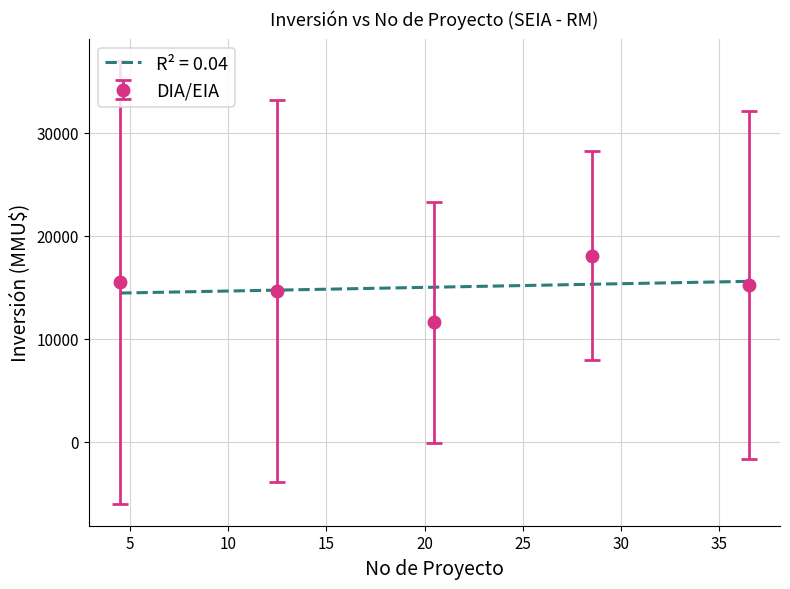

What is the greatest value displayed?

18044.1